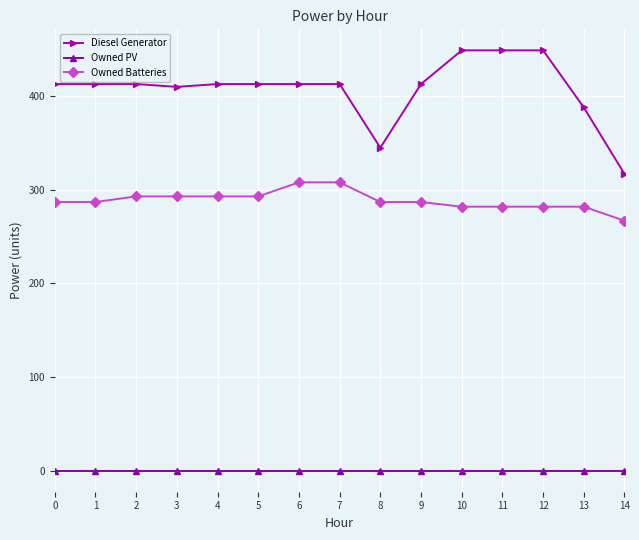

What is the spread (max minus min) of values at 0?

413